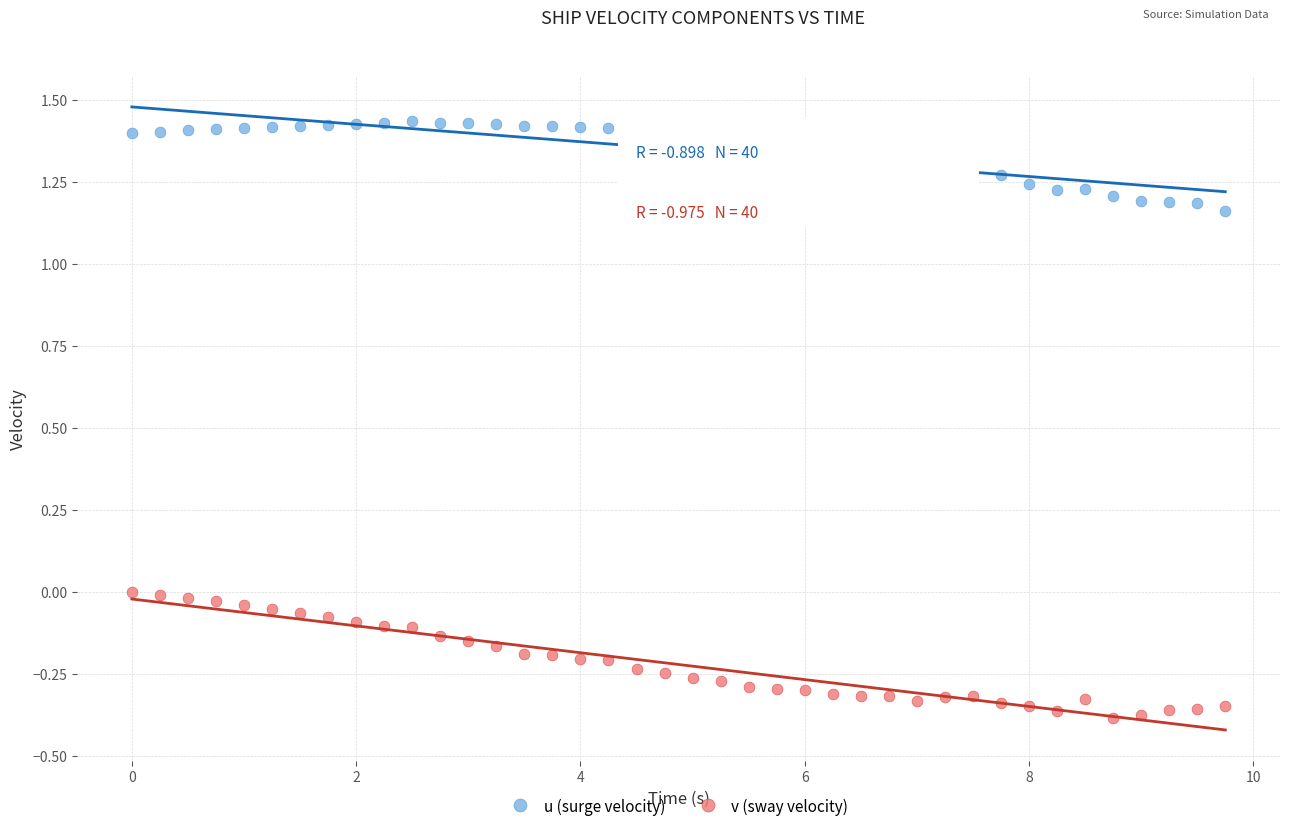

Which series reaches the minimum Y coordinate?

v (sway velocity)